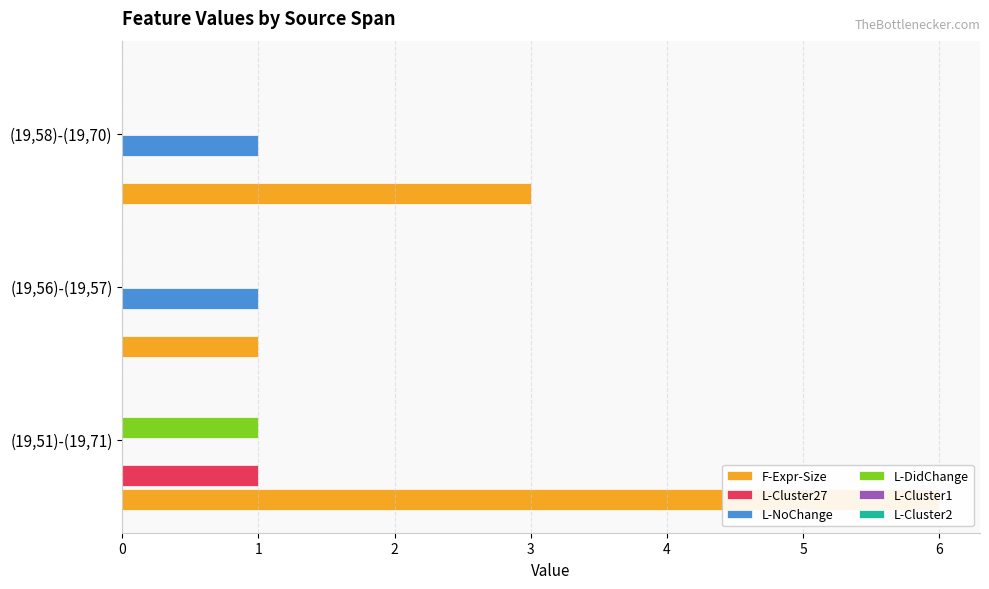

List the series in order of their peak value, highest first.

F-Expr-Size, L-Cluster27, L-NoChange, L-DidChange, L-Cluster1, L-Cluster2